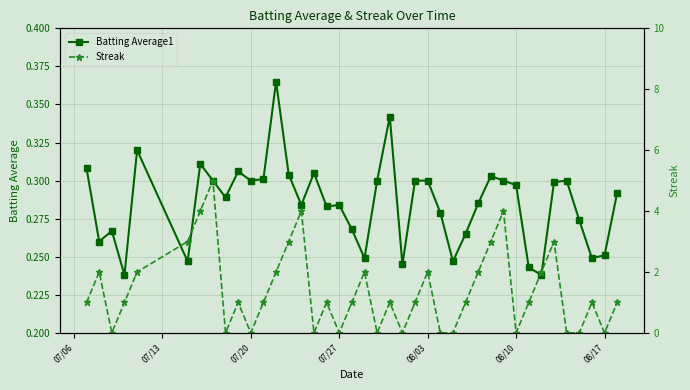

What are all the series names shown in the legend?

Batting Average1, Streak